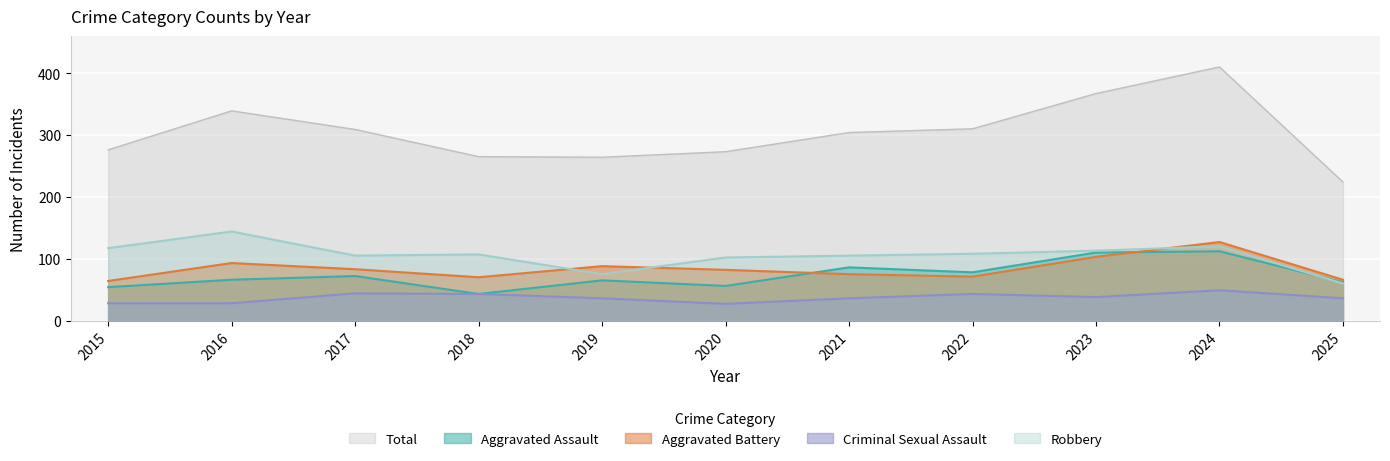

List the labels in order of Aggravated Battery value, largest first.

2024, 2023, 2016, 2019, 2017, 2020, 2021, 2022, 2018, 2025, 2015